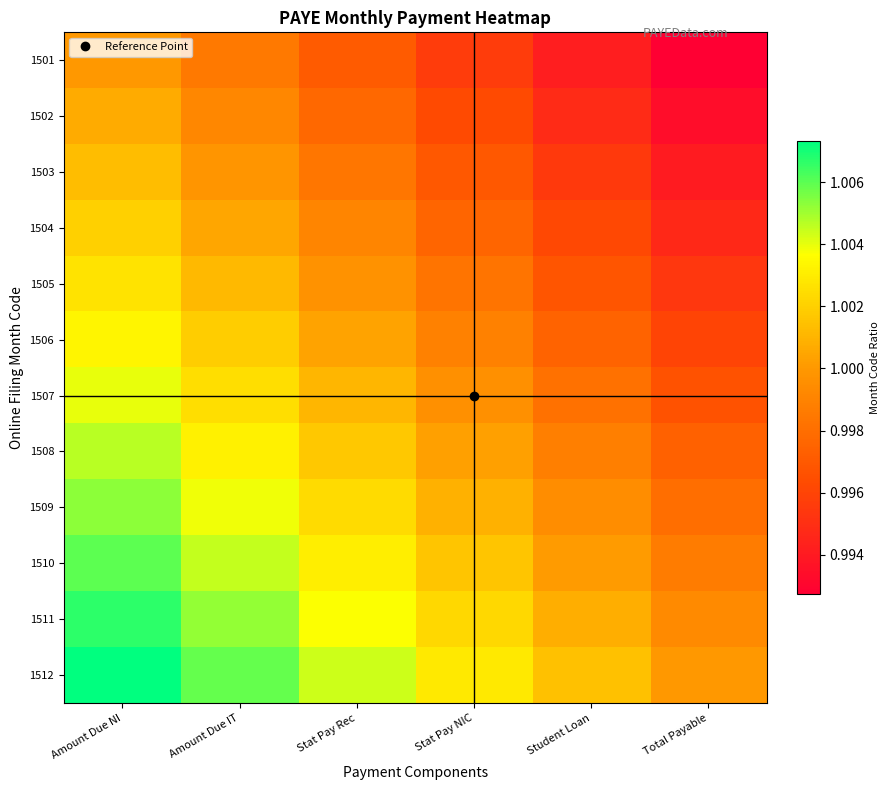

At which category does the chart reach its minimum across all series?

Total Payable